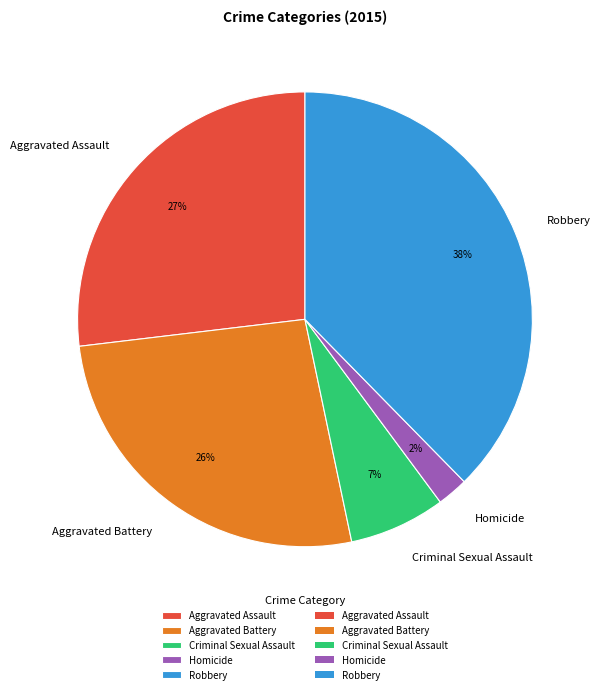

How many slices are in this pie chart?

5